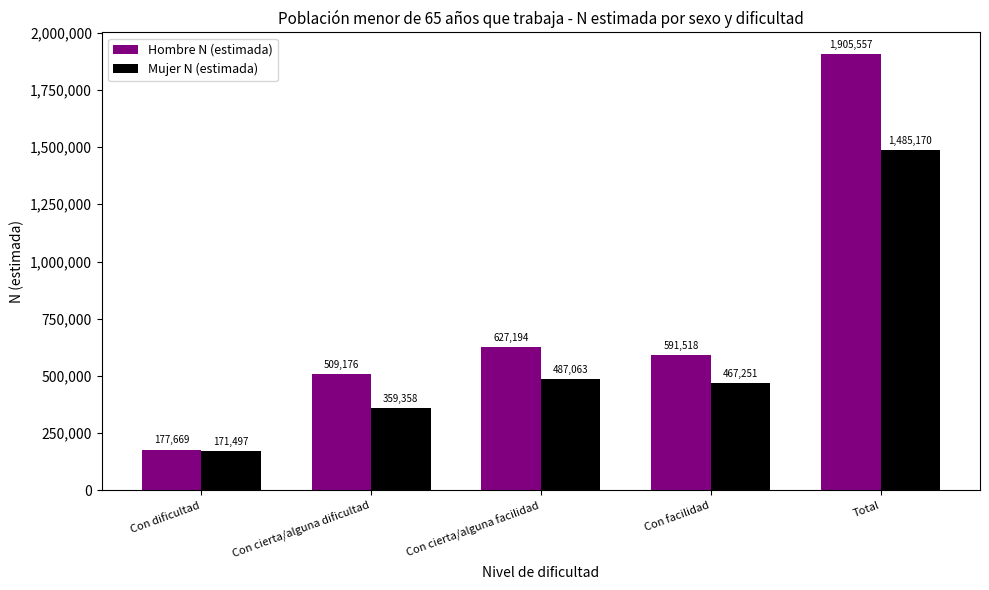

What position from the right is Con facilidad?

2